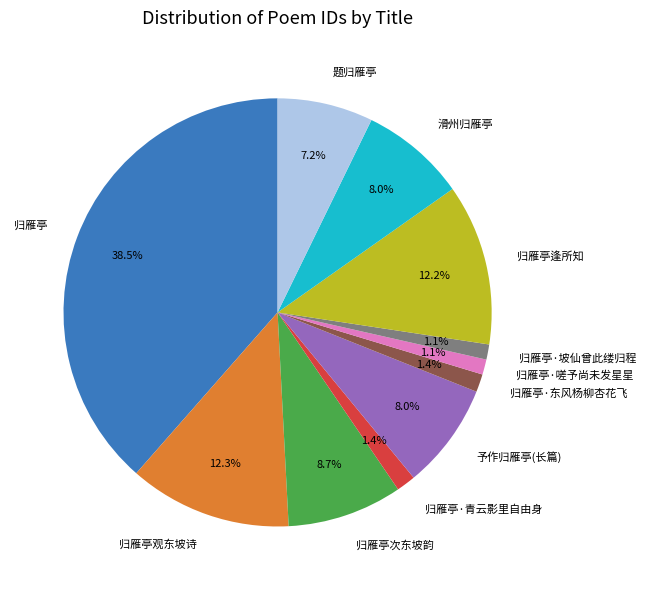

To the nearest percent, what is the combined percentage of 题归雁亭 and 归雁亭·嗟予尚未发星星?

8%